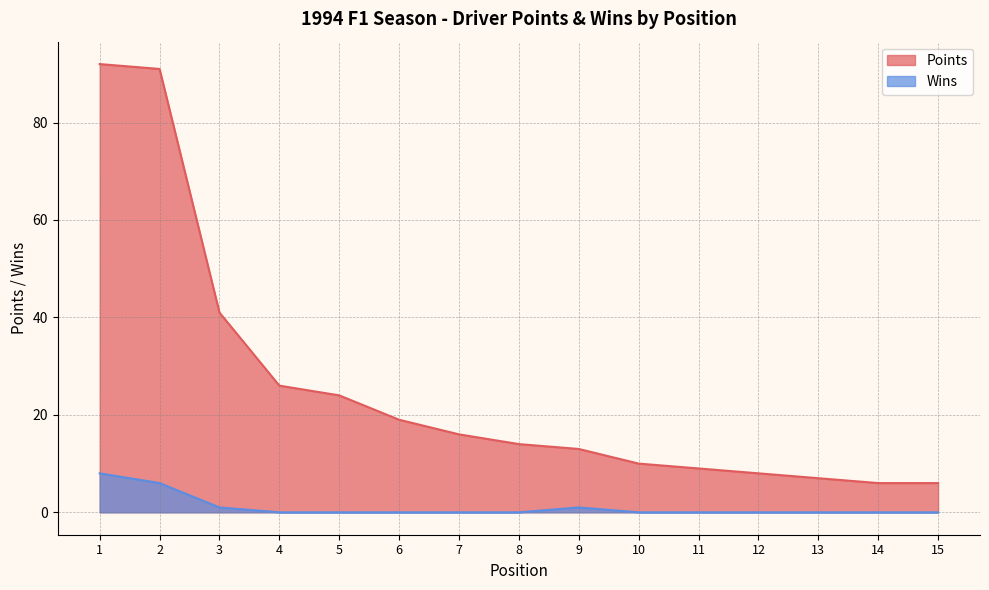

True or false: Wins has a value of 4 at 12.

False